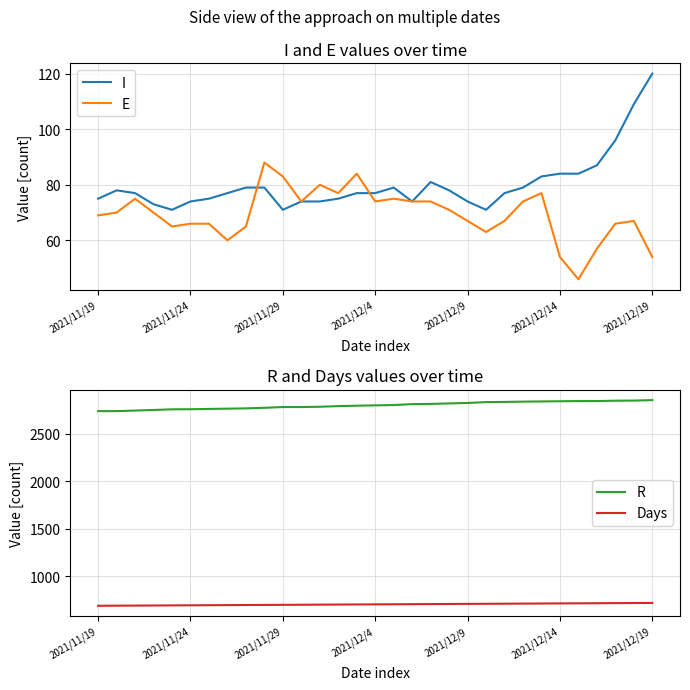

Which series has the widest spread of values?

R